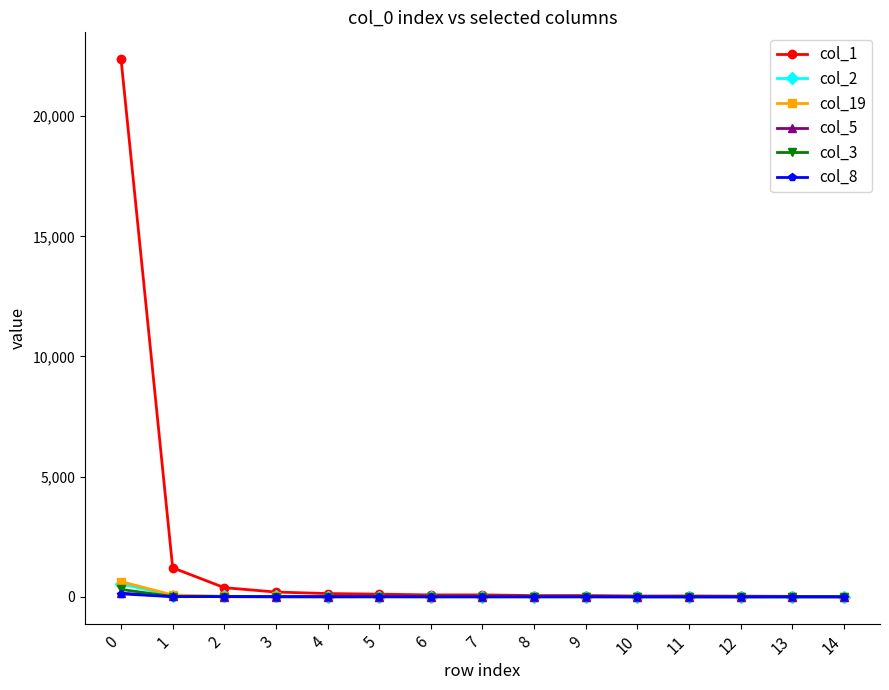

Which series has the widest spread of values?

col_1